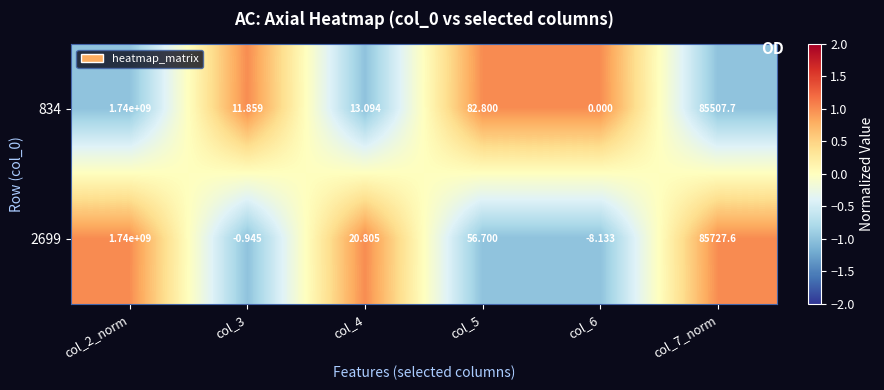

How many distinct data groups are displayed?

2